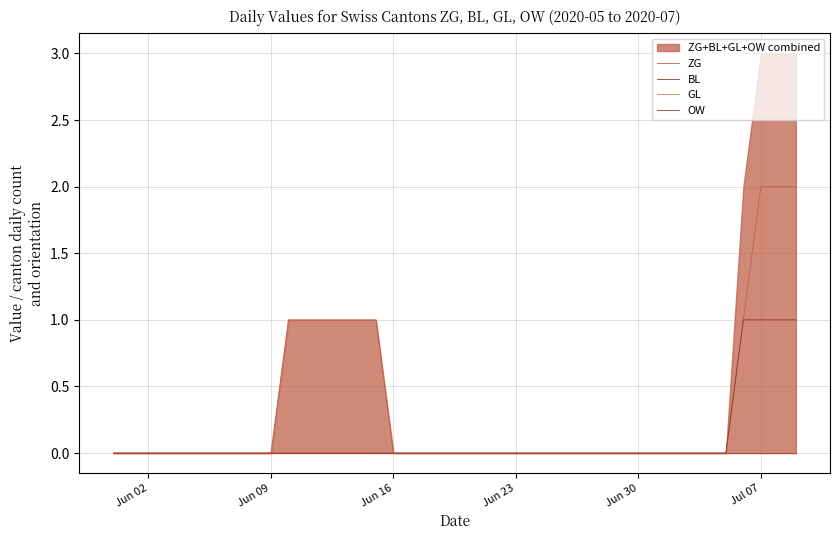

At how many categories does at least one series exceed 0?

10